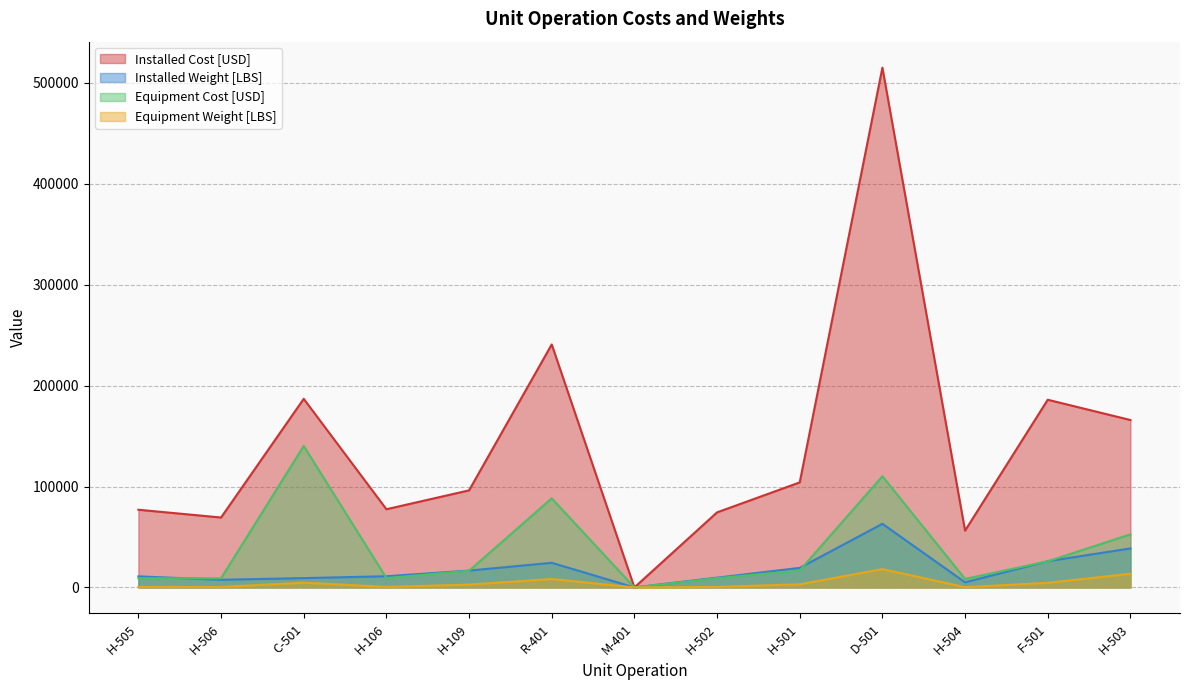

True or false: Installed Weight [LBS] and Installed Cost [USD] cross at least once.

False